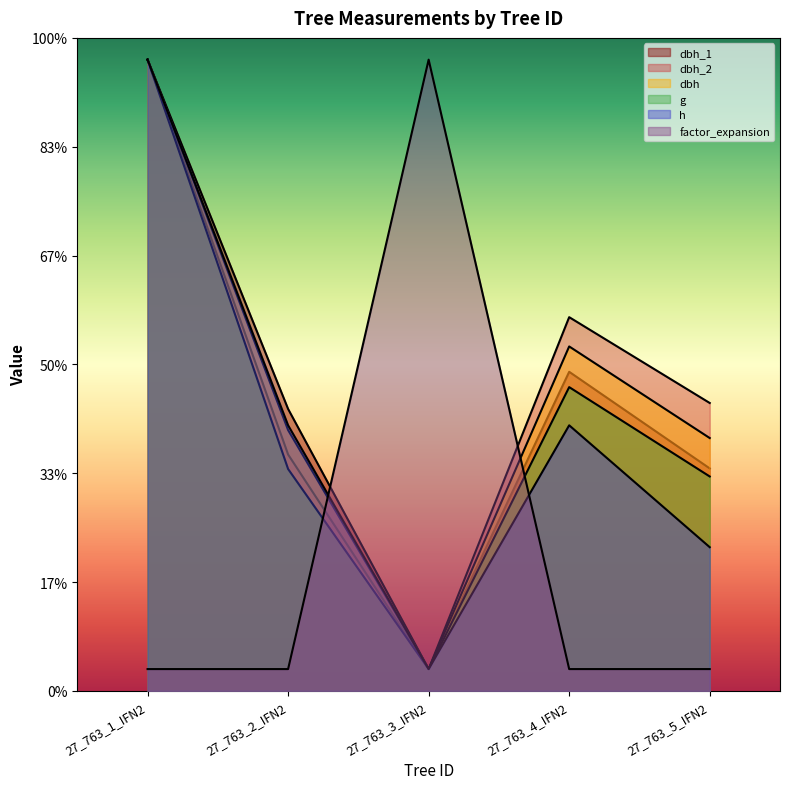

What is the value of the factor_expansion point at the 3rd from the left?

290.0